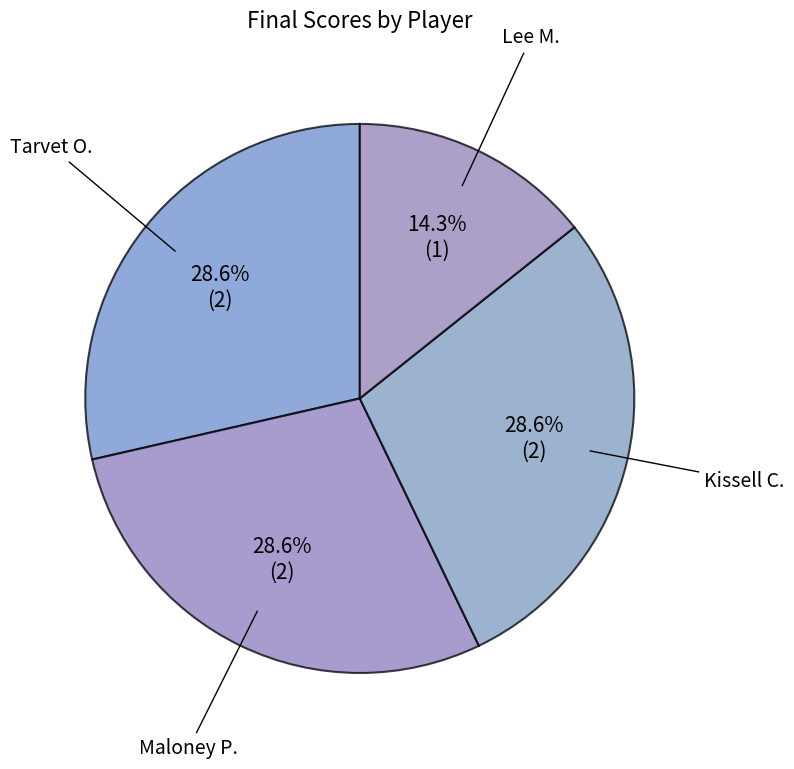

Is there any slice that represents more than half of the pie?

No